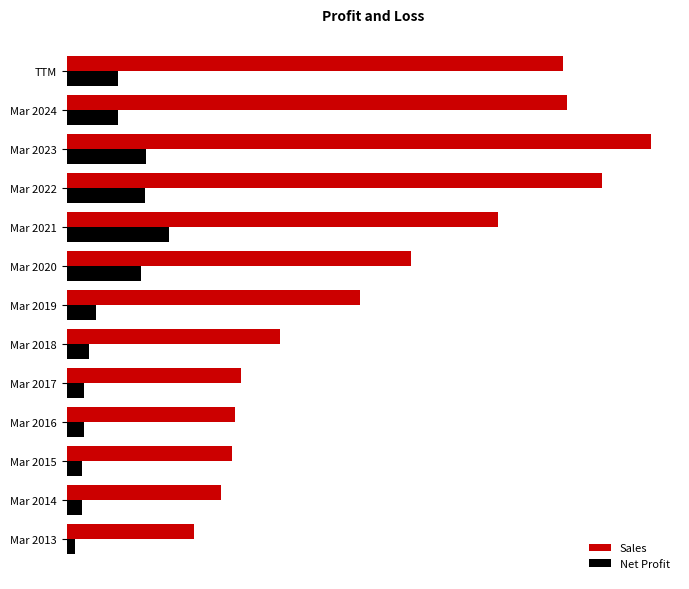

What are all the series names shown in the legend?

Sales, Net Profit